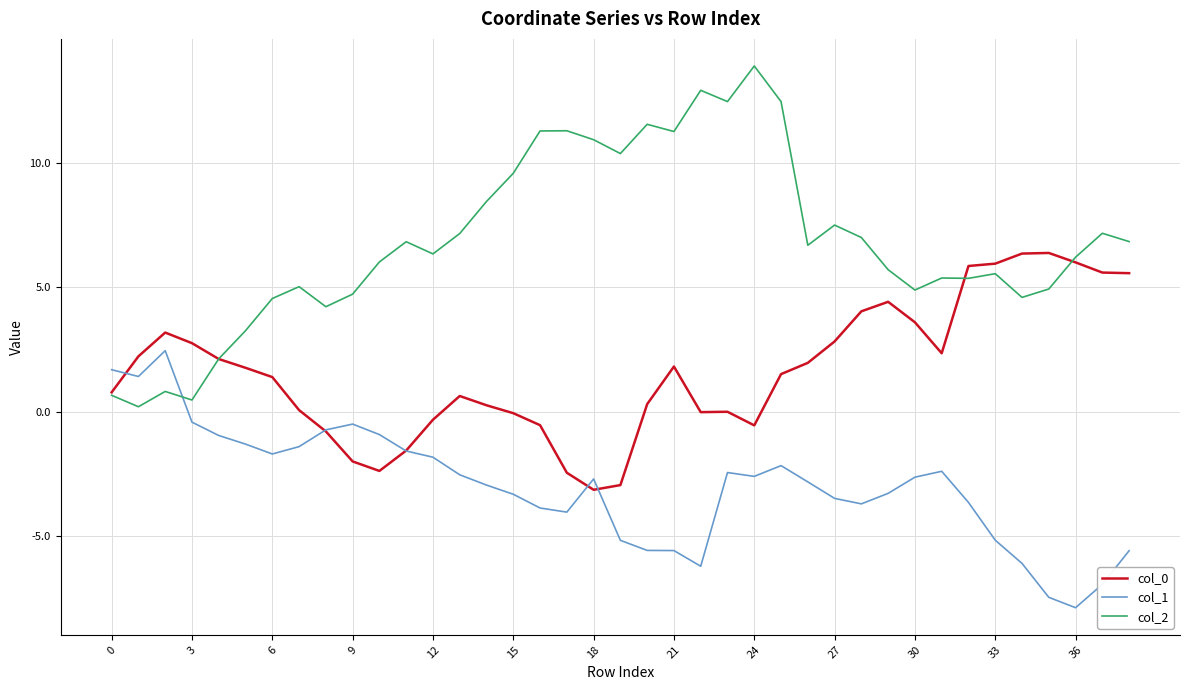

Is this an area chart (filled region under the line)?

No